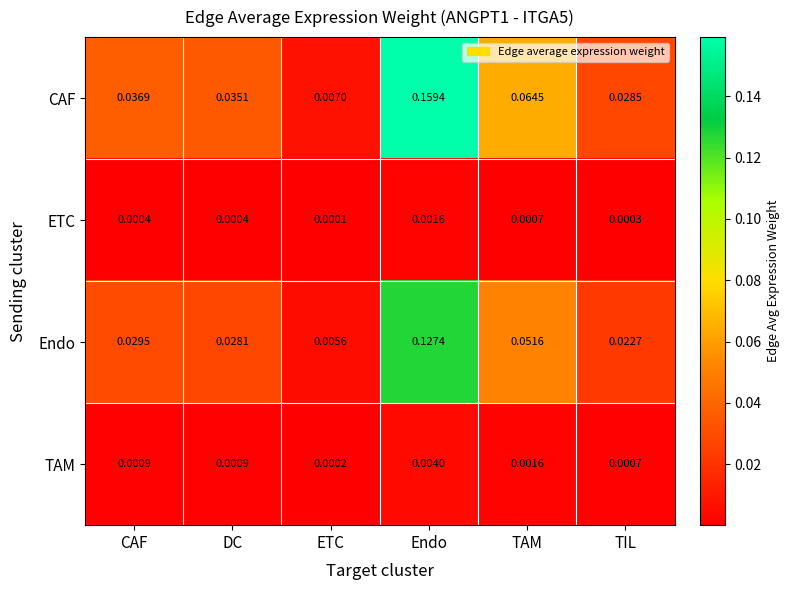

Which series has the largest range (max minus min)?

CAF